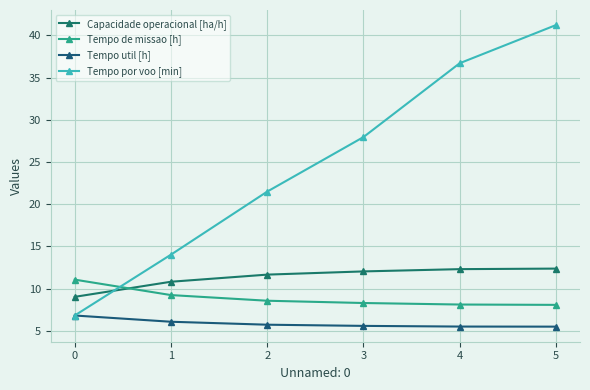

Count the number of data series in this chart.

4